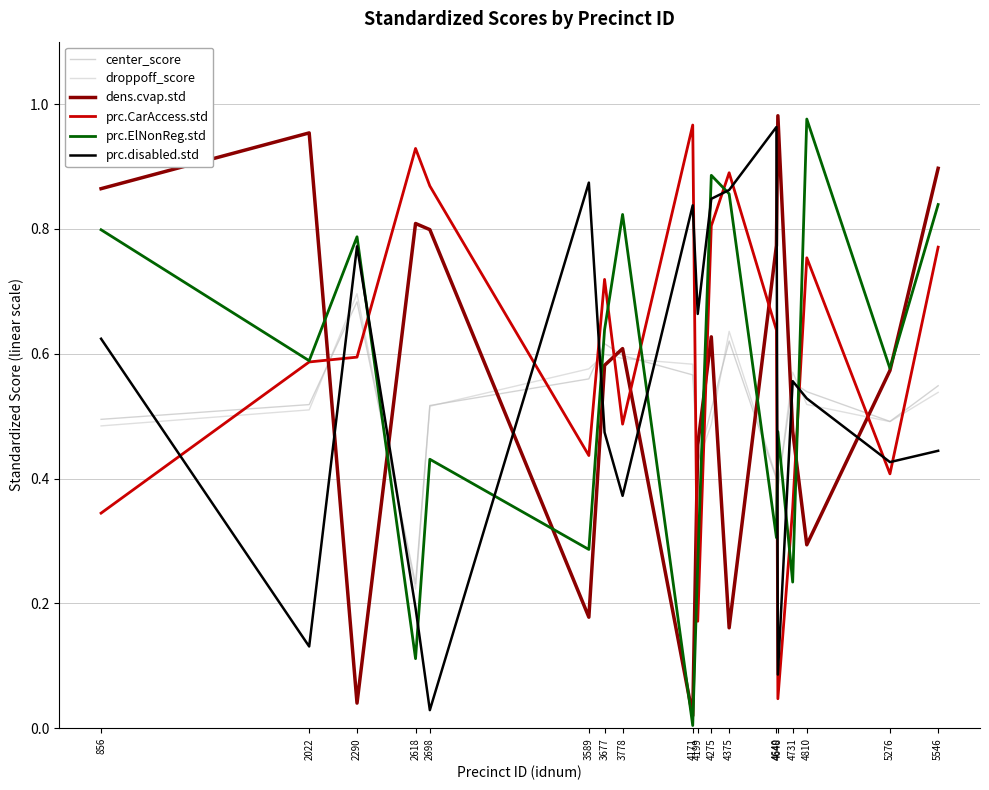

Which series has the largest range (max minus min)?

prc.ElNonReg.std